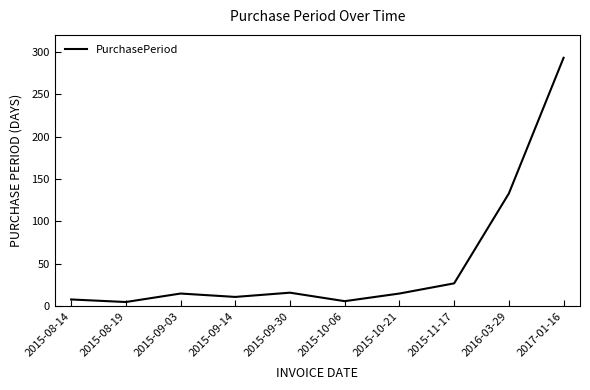

How many interior local peaks (higher than both neighbors) does the data have?

2